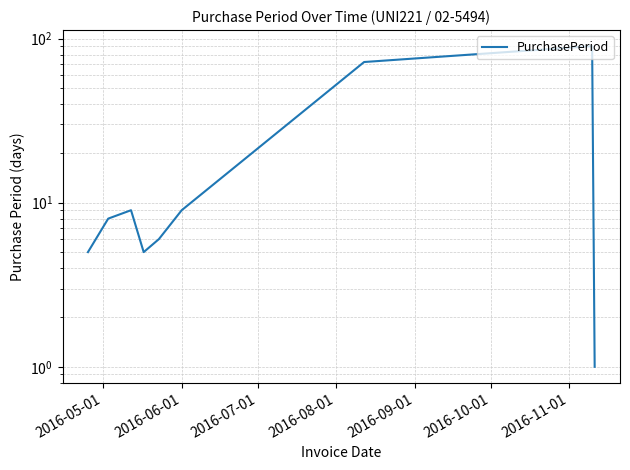

Reading left to right, transcribe all the data shown in this chart.

5	8	9	5	6	9	72	90	1